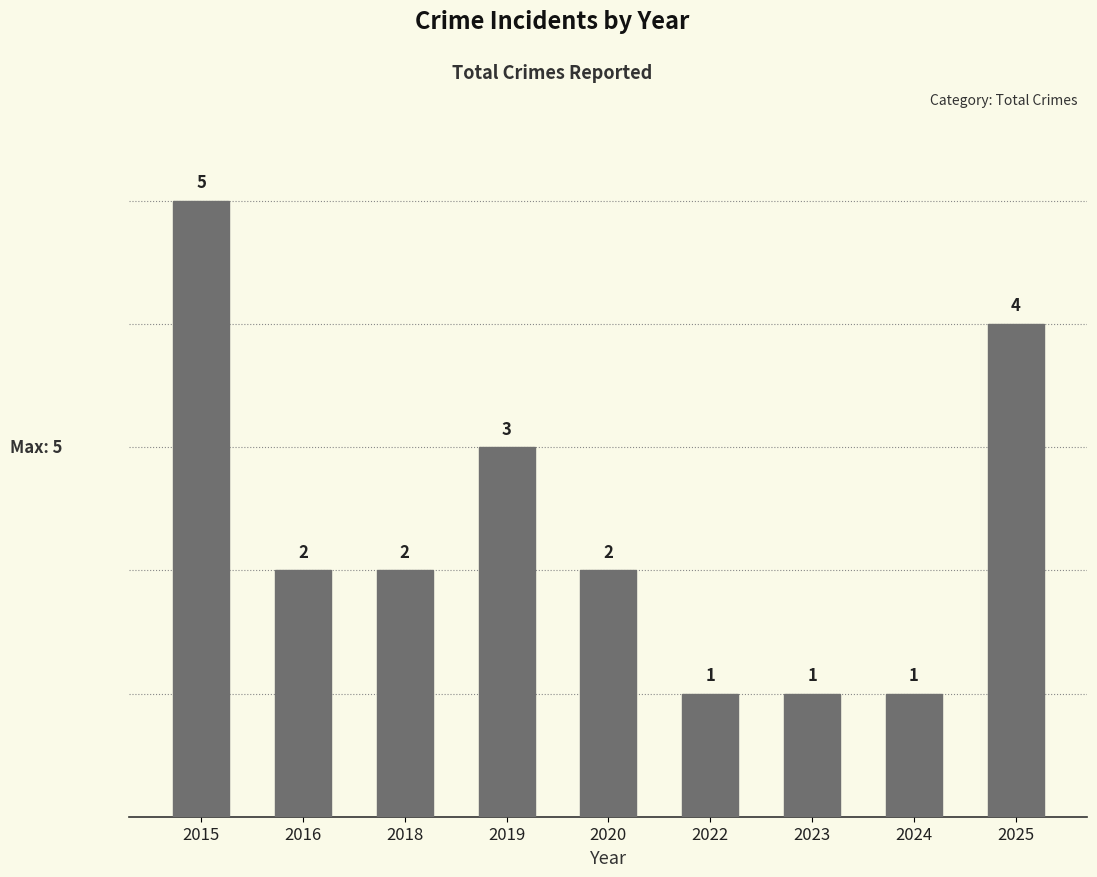

What is the change in value from 2015 to 2023?

-4